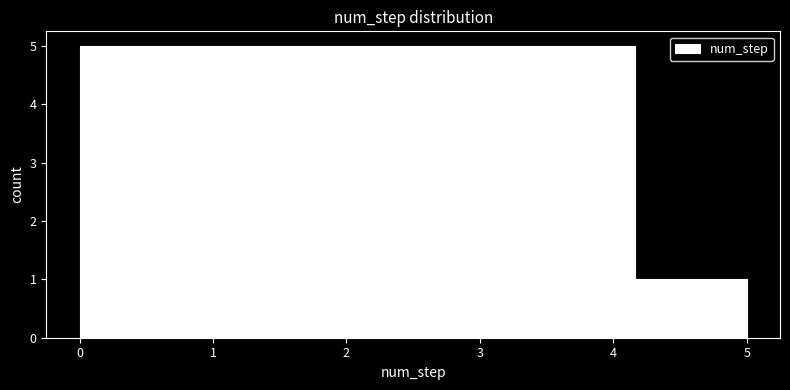

Reading left to right, list every bar in this chart as the range it spans on the x-axis followed by its height. Neither the bar edges nor the heights are printed on the chart, so give them approximately, as read against the axes.

0.0 to 0.8: 5
0.8 to 1.7: 5
1.7 to 2.5: 5
2.5 to 3.3: 5
3.3 to 4.2: 5
4.2 to 5.0: 1